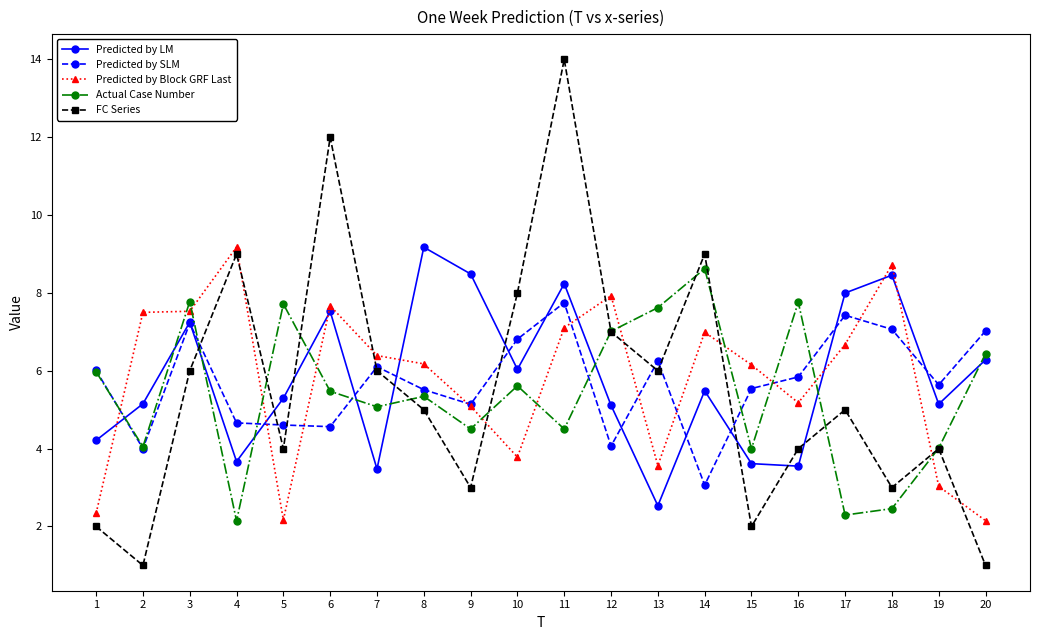

How many values in the Predicted by Block GRF Last series exceed 6?

12